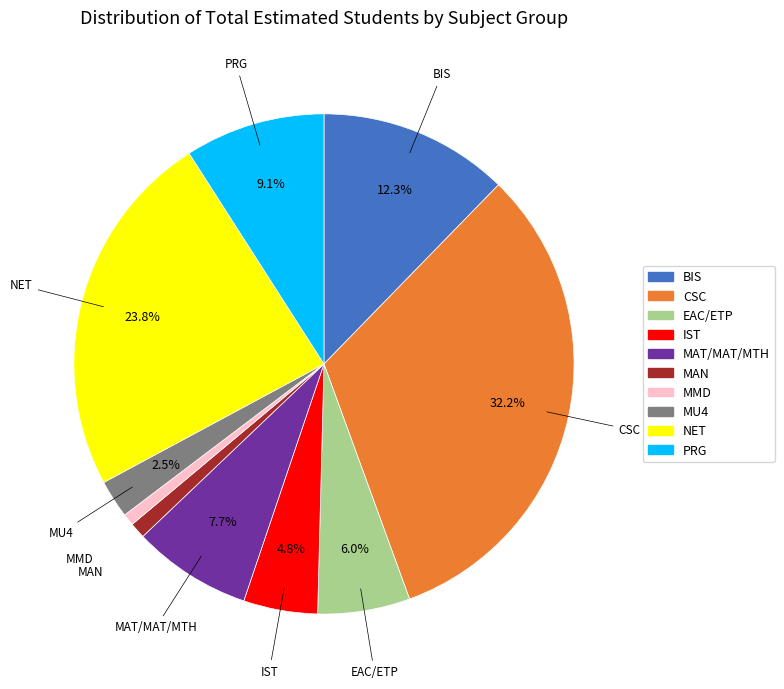

To the nearest percent, what is the average slice percentage?

10%